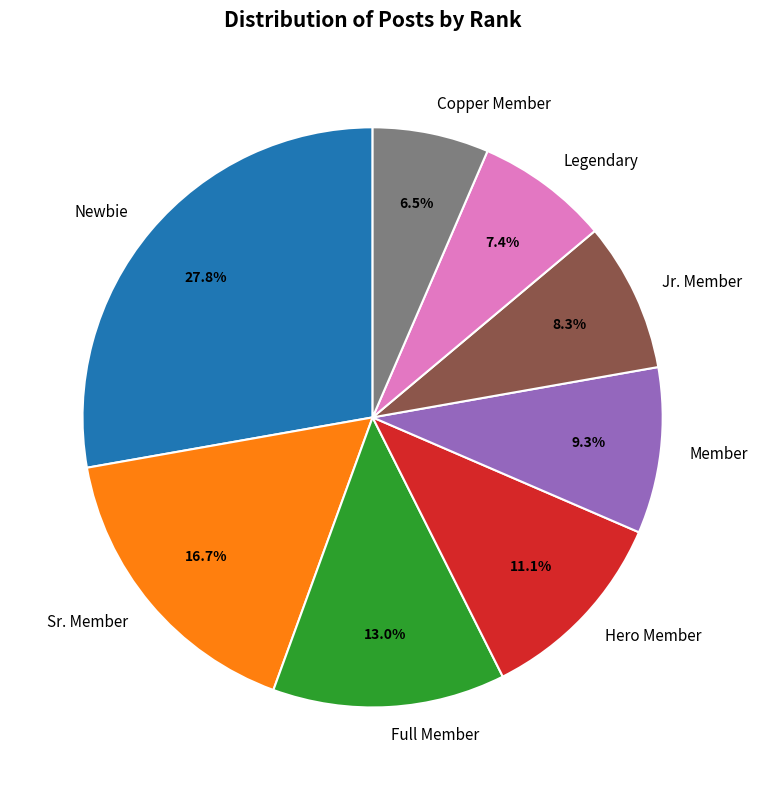

Which slice is the smallest?

Copper Member